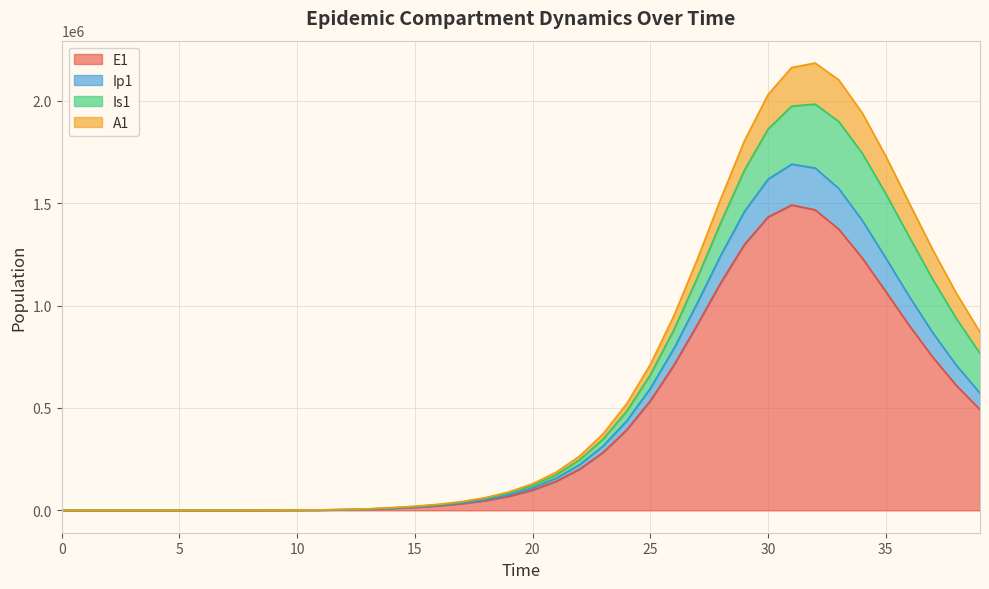

How many interior local peaks does the E1 series have?

1